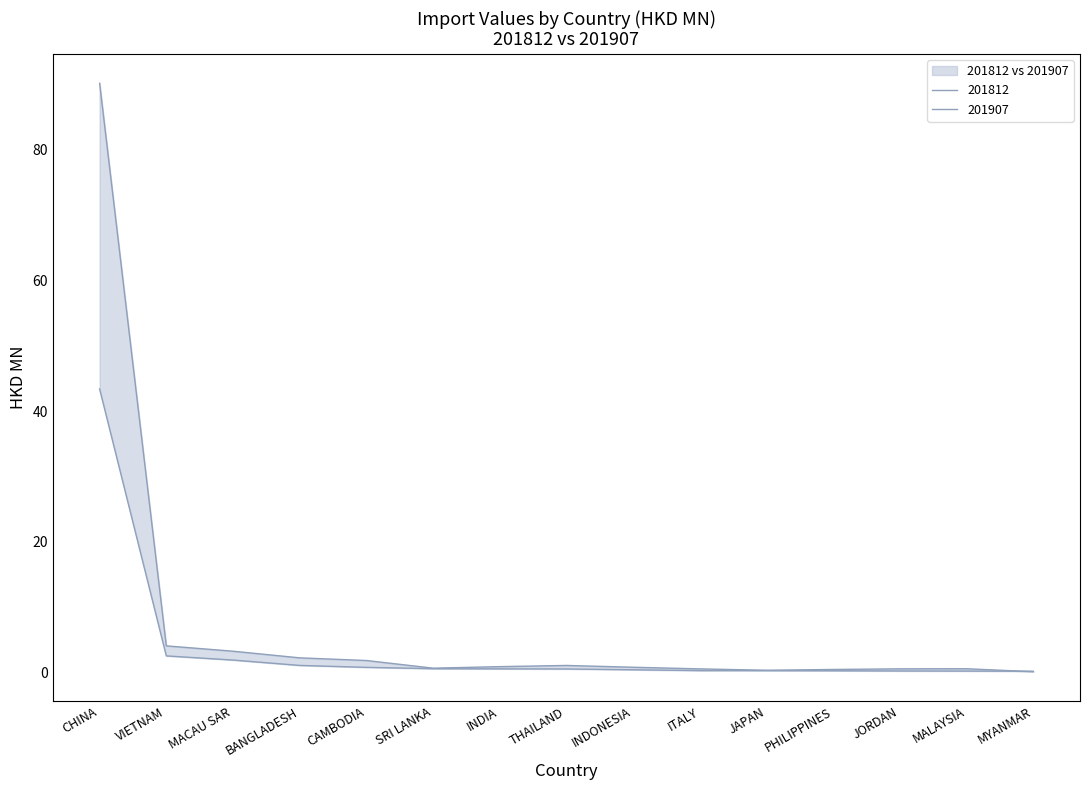

Rank the series at INDIA from highest to lowest value.

201812, 201907